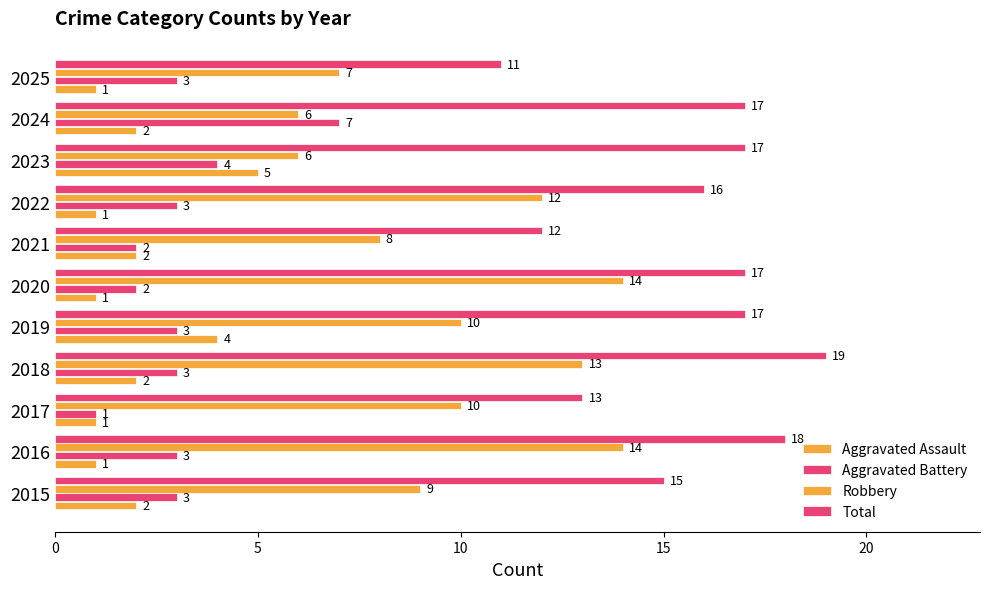

What is the minimum value shown in the chart?

1